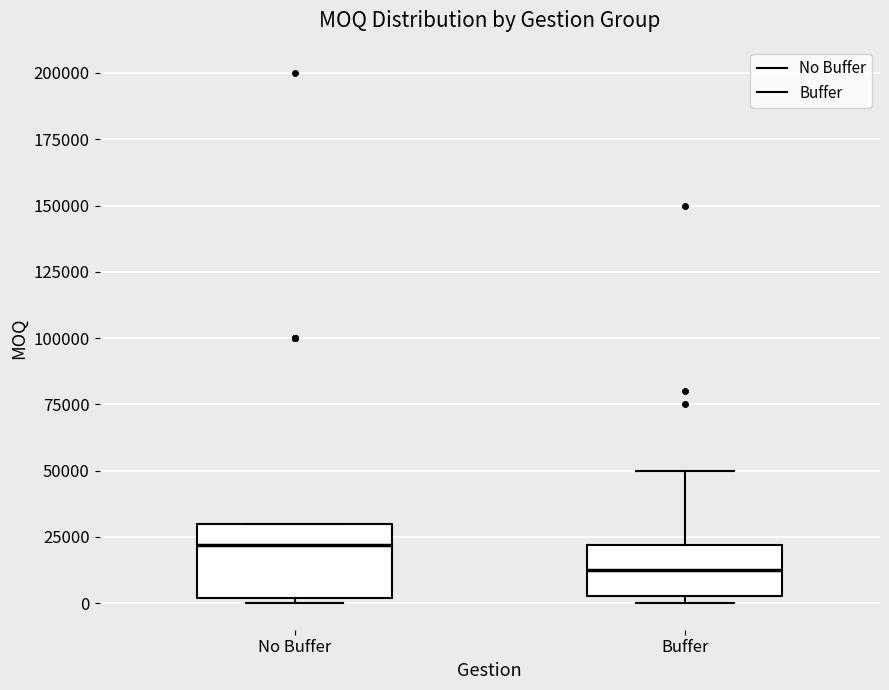

Where is the upper edge of the box for No Buffer on the y-axis? The values are not printed on the chart, so give them approximately, as read against the axis.

30000